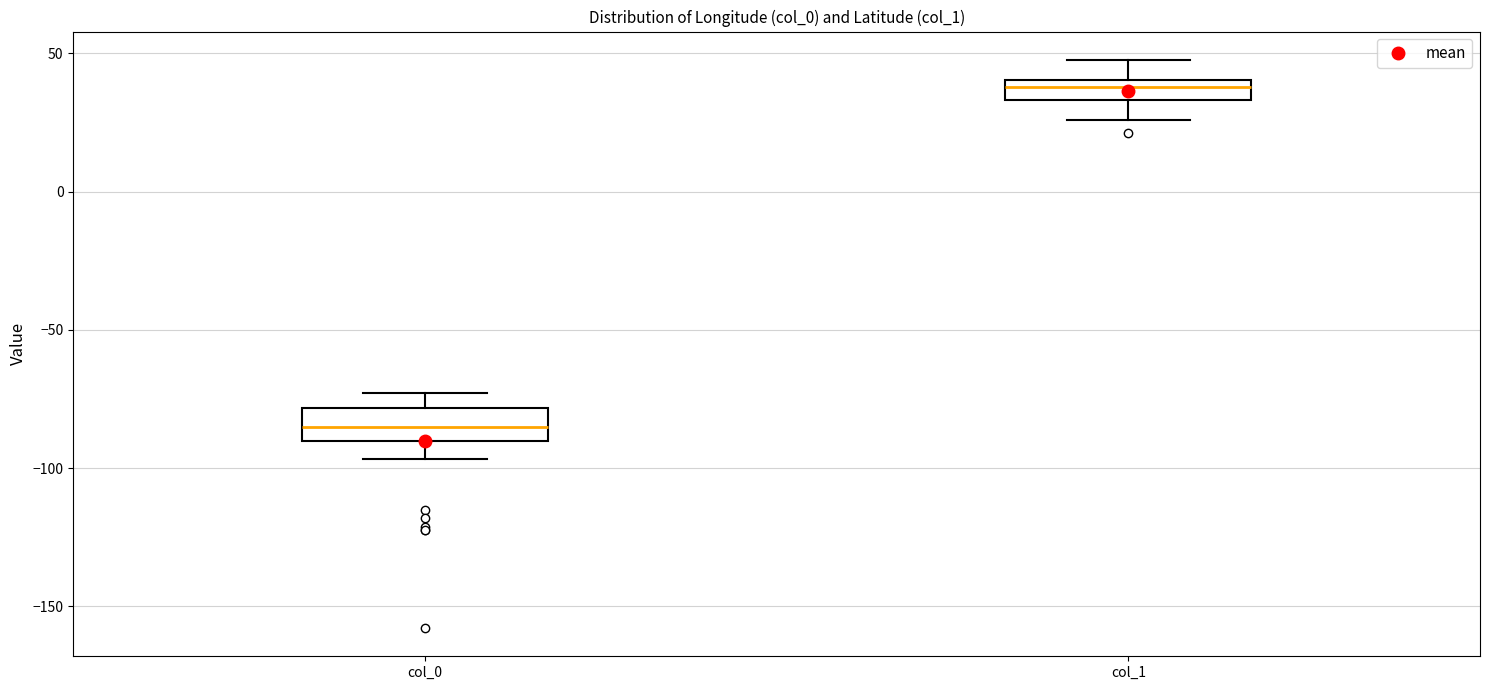

Where does the upper whisker of the box for col_1 end on the y-axis? The values are not printed on the chart, so give them approximately, as read against the axis.

50